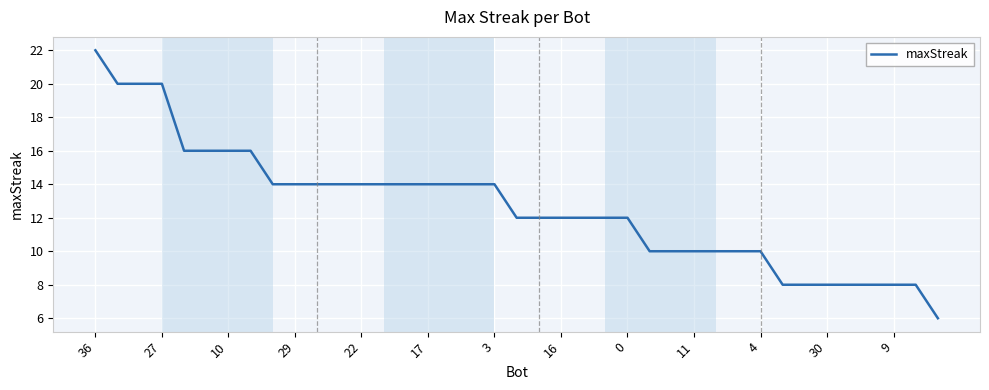

What is the smallest value displayed?

6